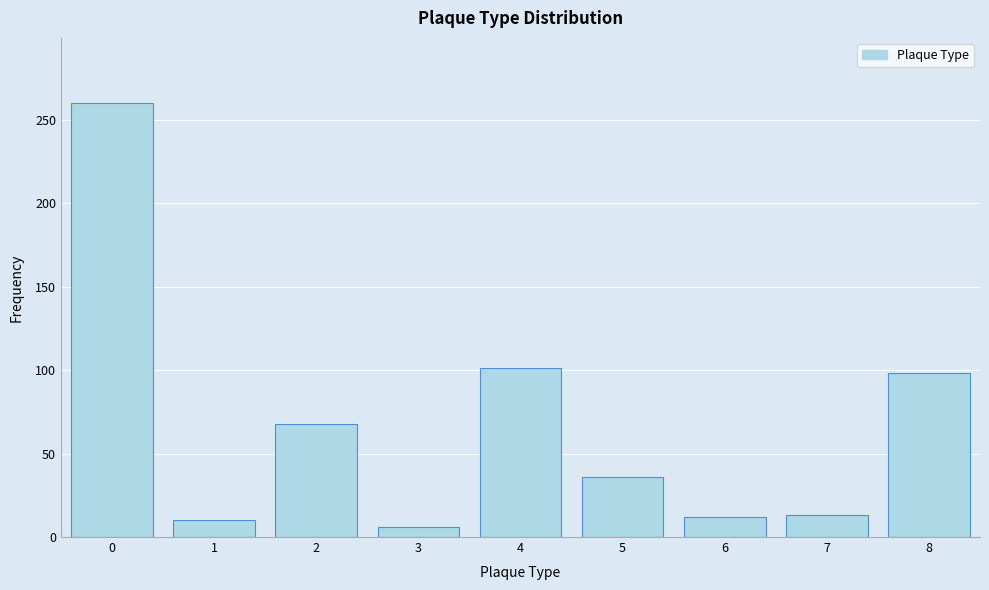

Approximately how many times larger is the value at 5 compared to 6?

3.0